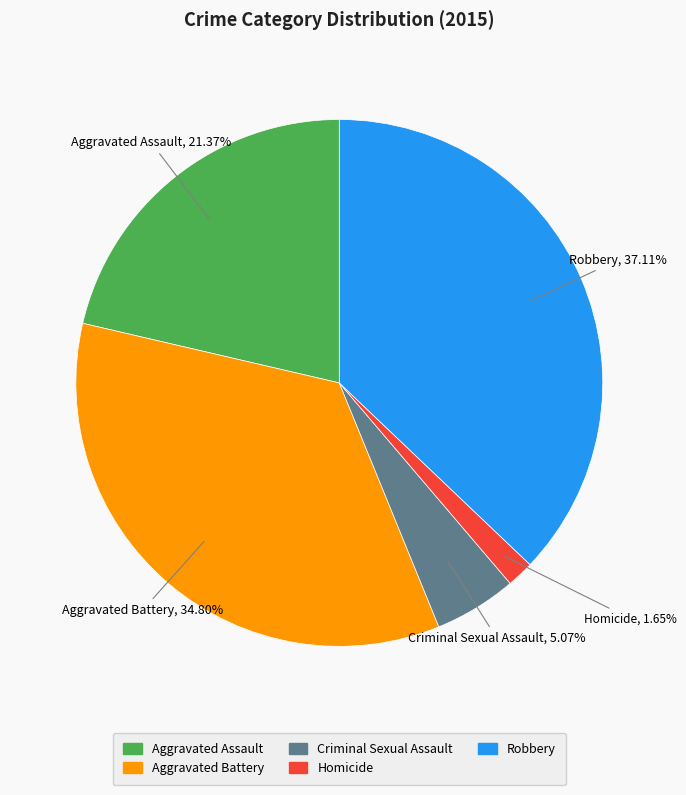

Rank the categories by value from highest to lowest.

Robbery, Aggravated Battery, Aggravated Assault, Criminal Sexual Assault, Homicide